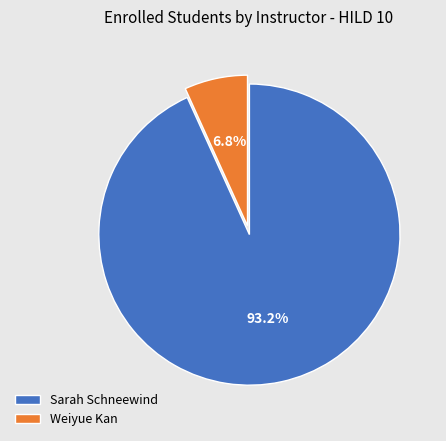

Which slice is the smallest?

Weiyue Kan